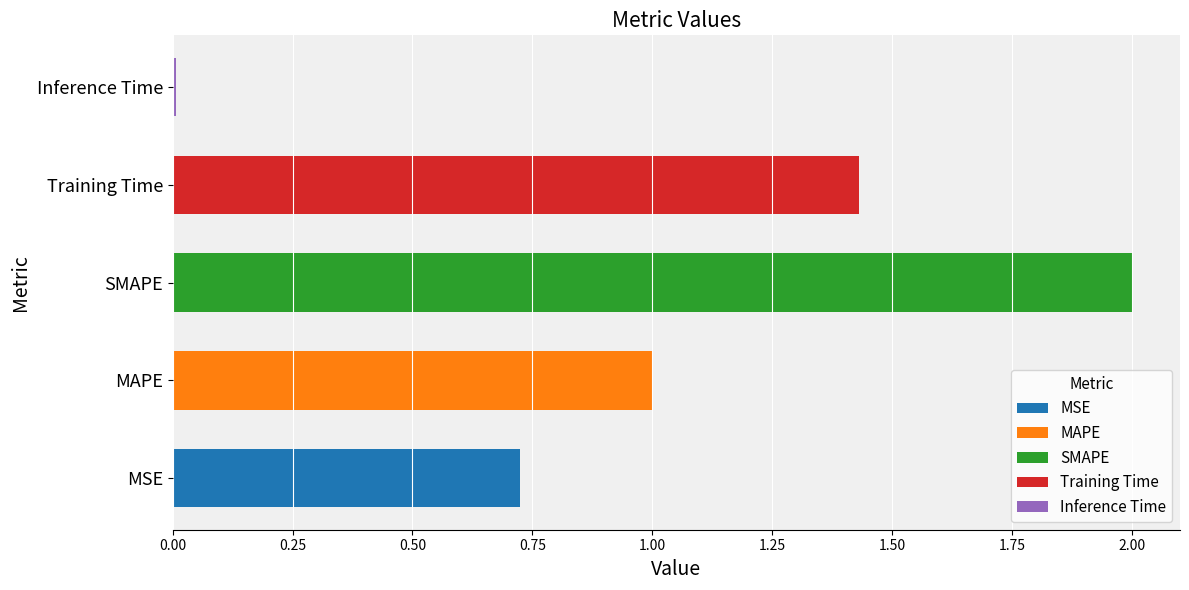

What is the change in value from MSE to SMAPE?

+1.3